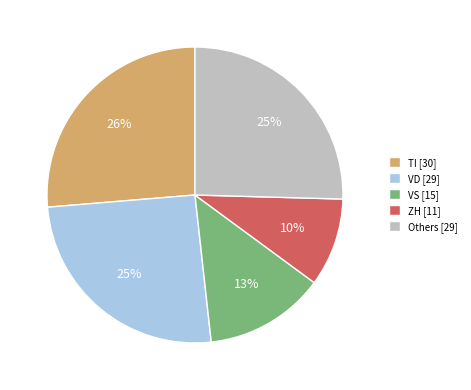

What is the largest slice in the pie chart?

TI [30]